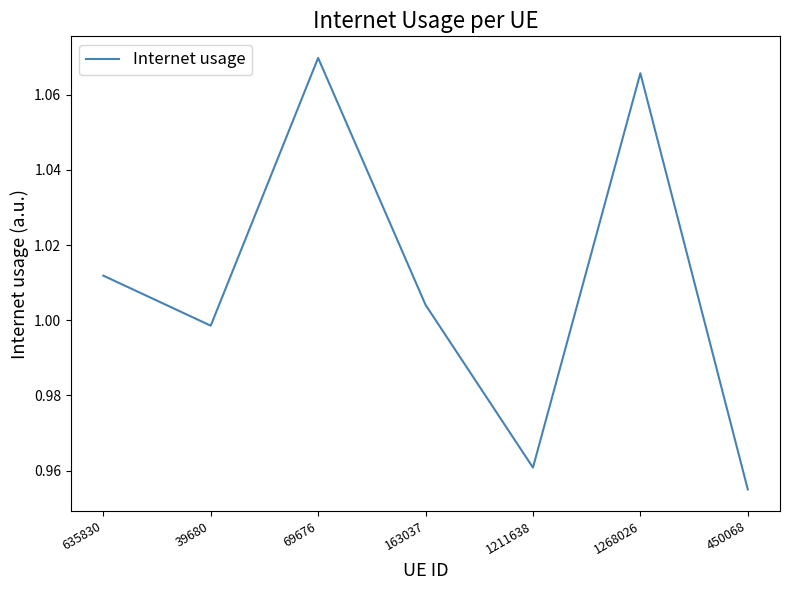

Which label corresponds to the largest value in the chart?

69676